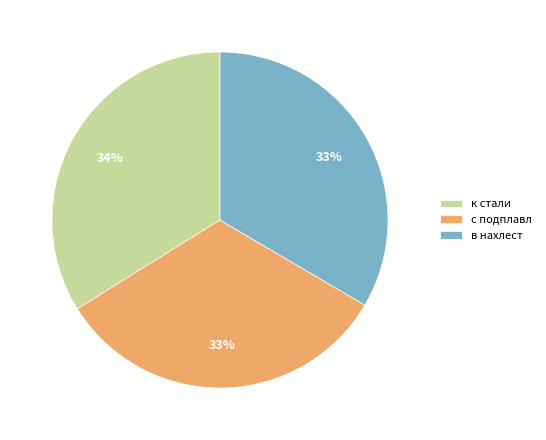

True or false: в нахлест accounts for 41% of the total.

False